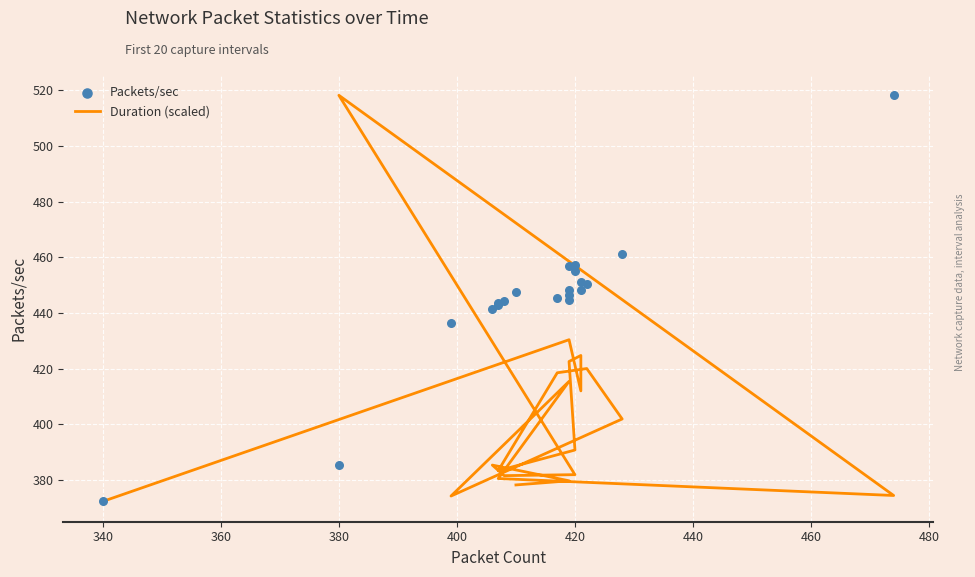

Which series has the largest Y range (max minus min)?

Duration (scaled)